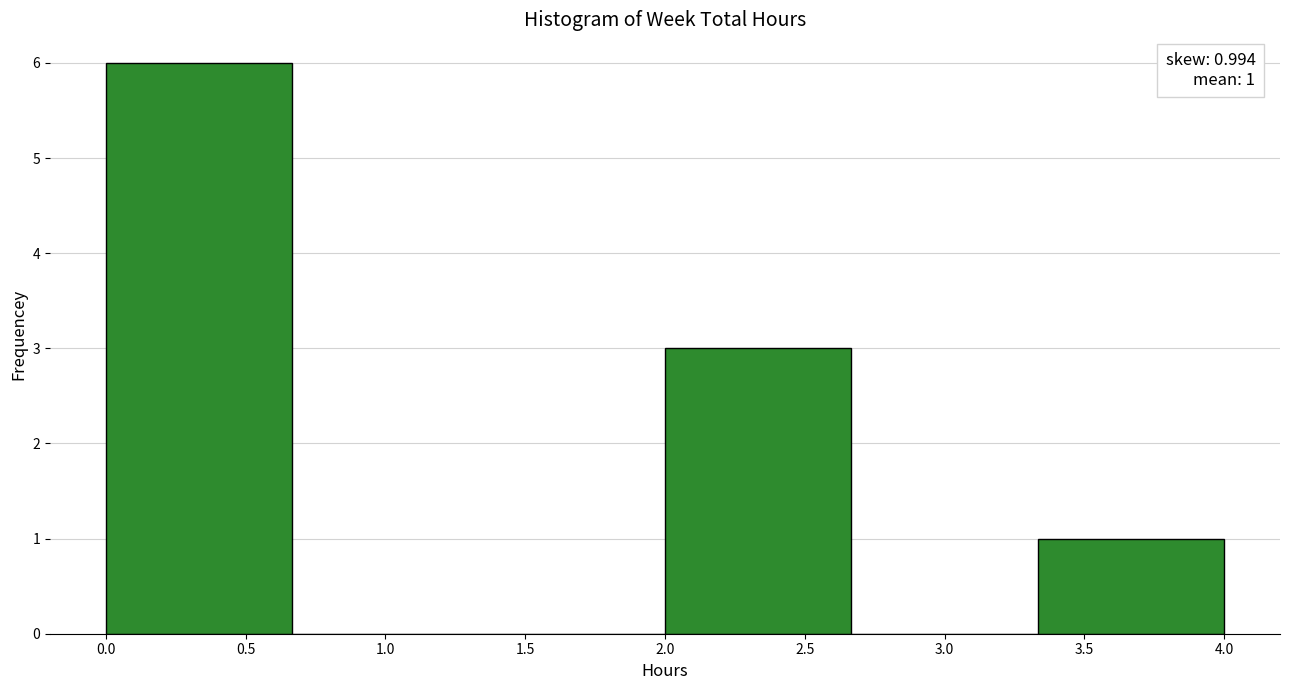

Which range on the x-axis has the tallest bar?

0.00 to 0.65